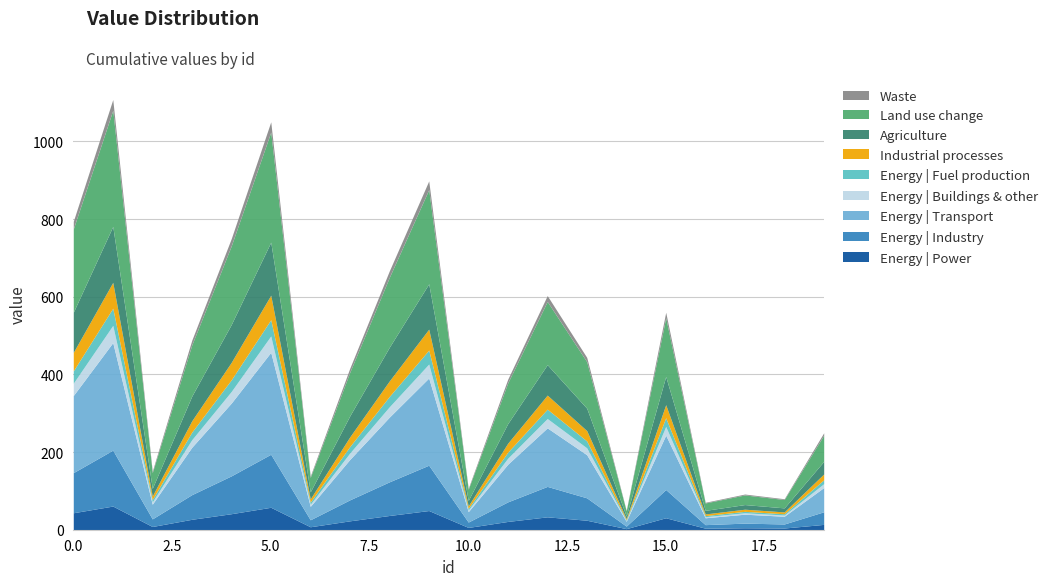

What is the difference between the maximum and second lowest values?

1037.1